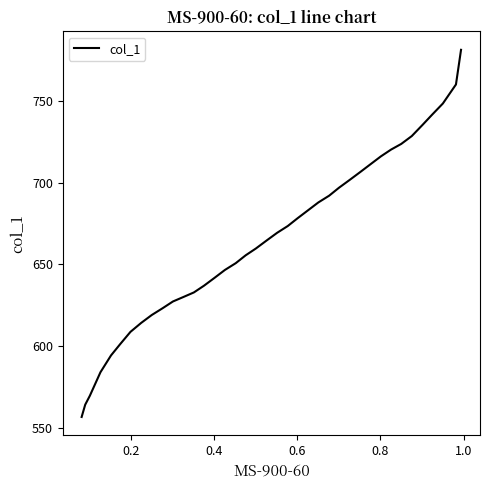

Does the chart display data point markers on the line(s)?

No